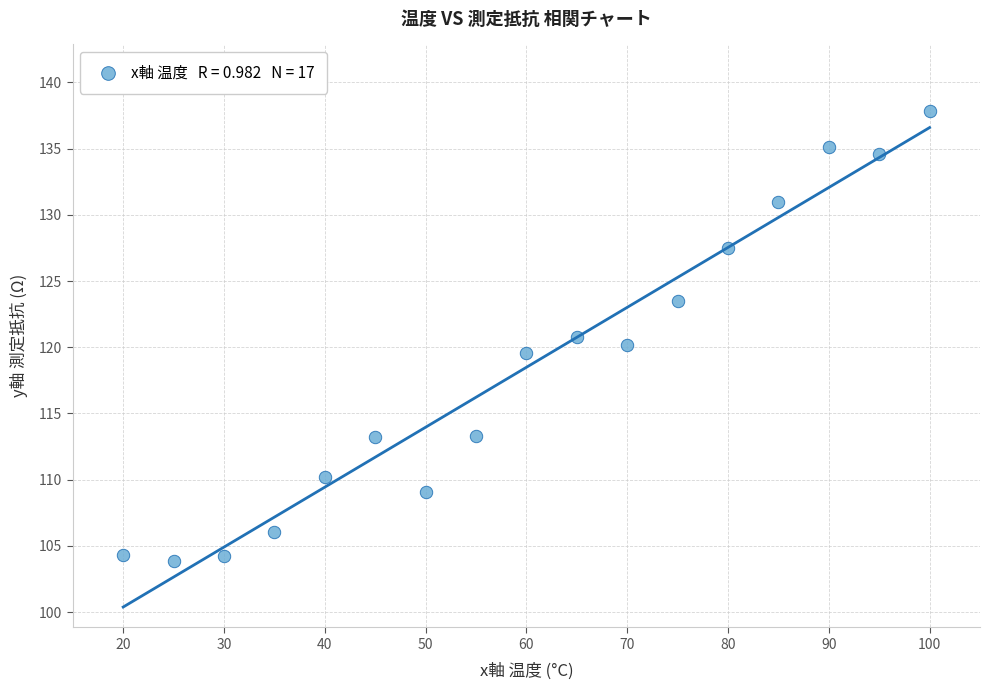

What is the range of X values (max minus min)?

80.0